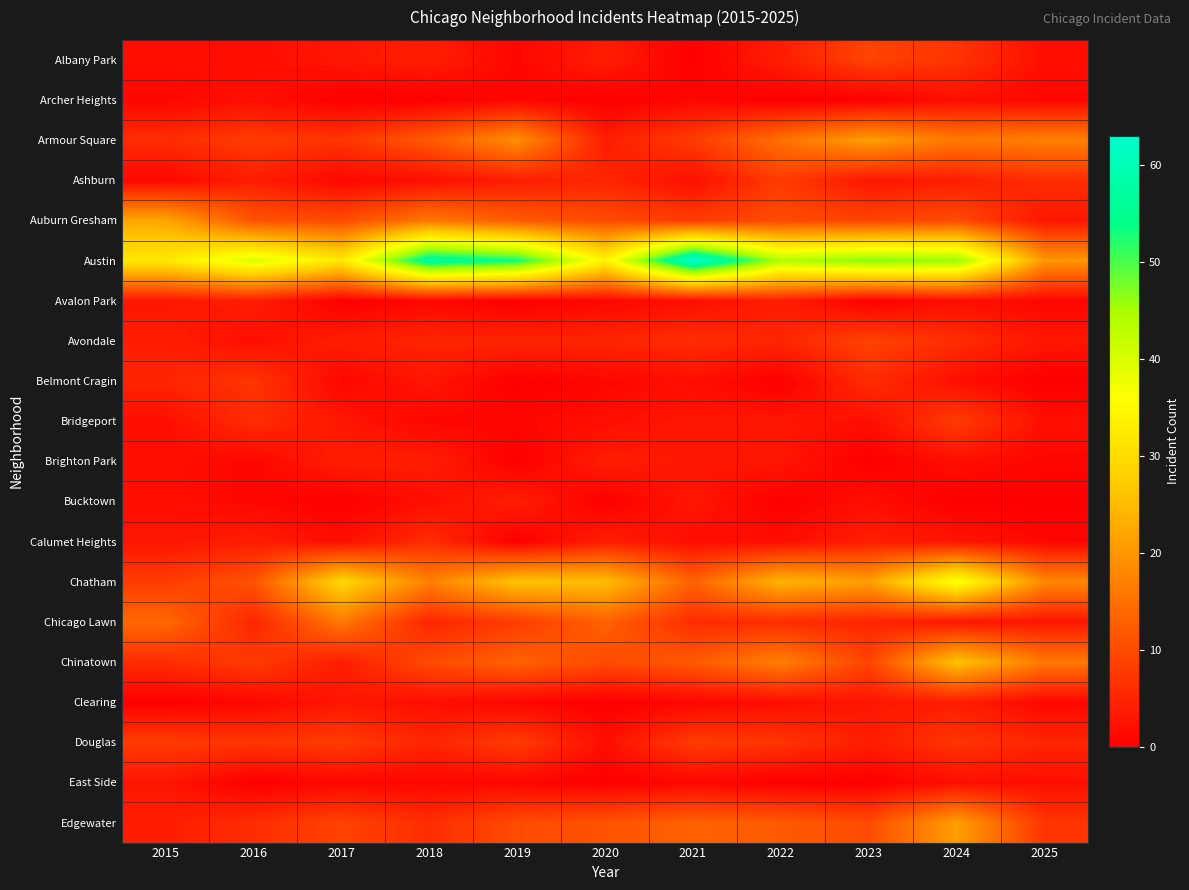

At how many categories does at least one series exceed 22?

10